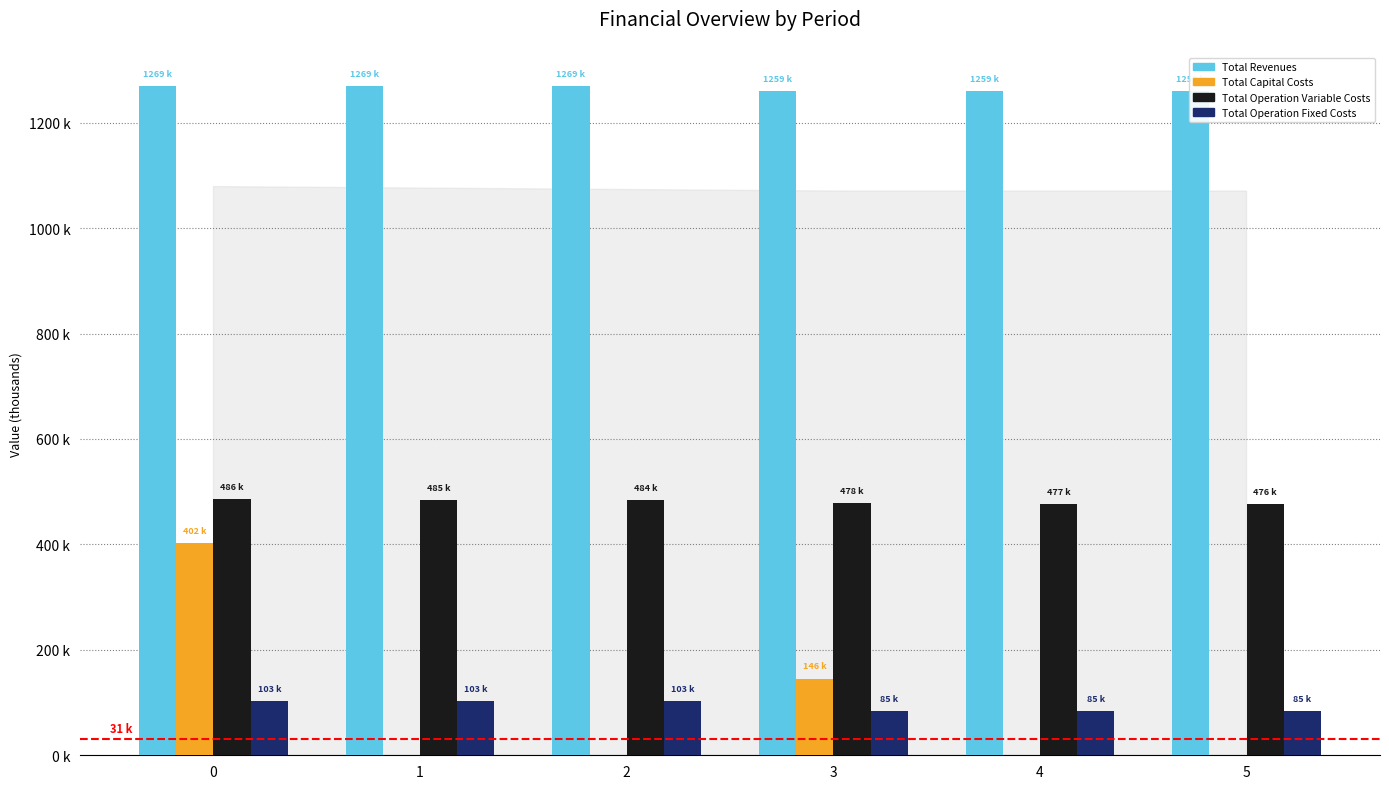

What is the value of the Total Revenues bar at the 3rd from the left?

1269.0